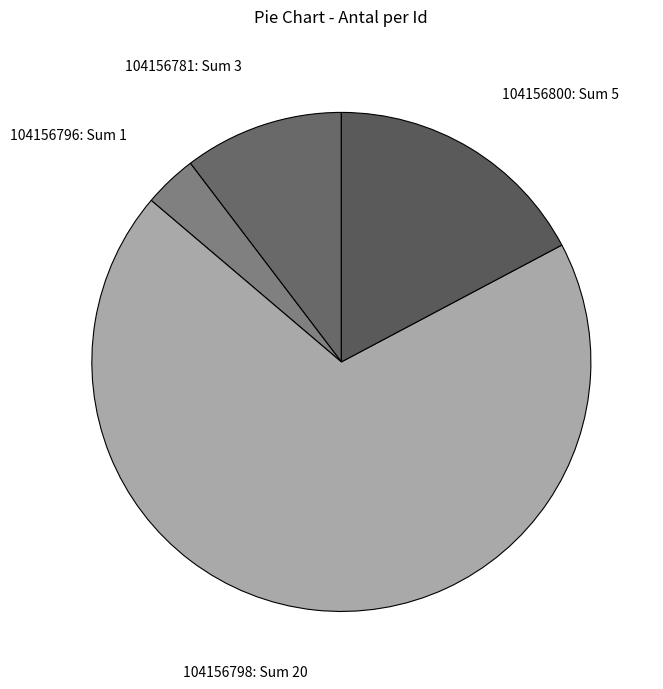

Does 104156798: Sum 20 account for over 50% of the chart?

Yes